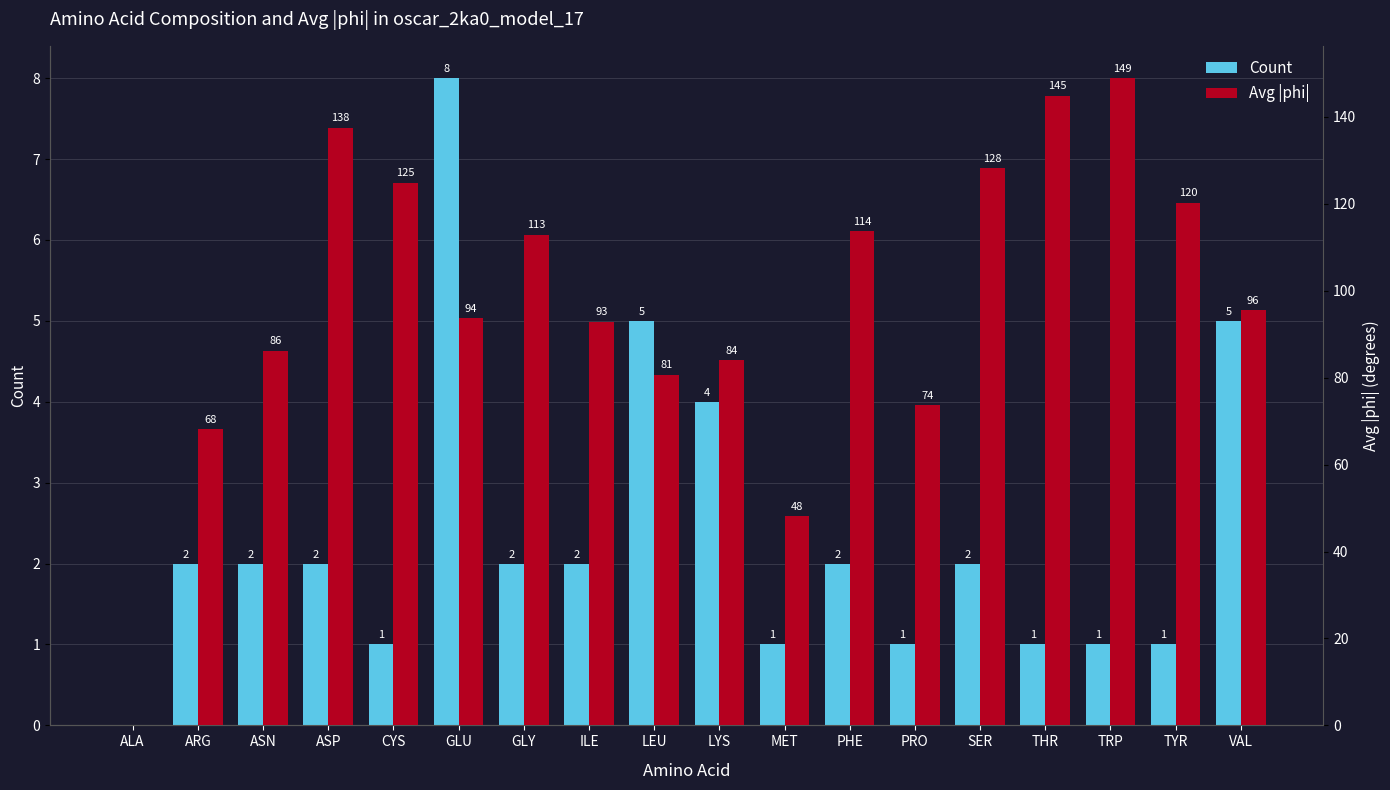

How many groups of bars are there?

18